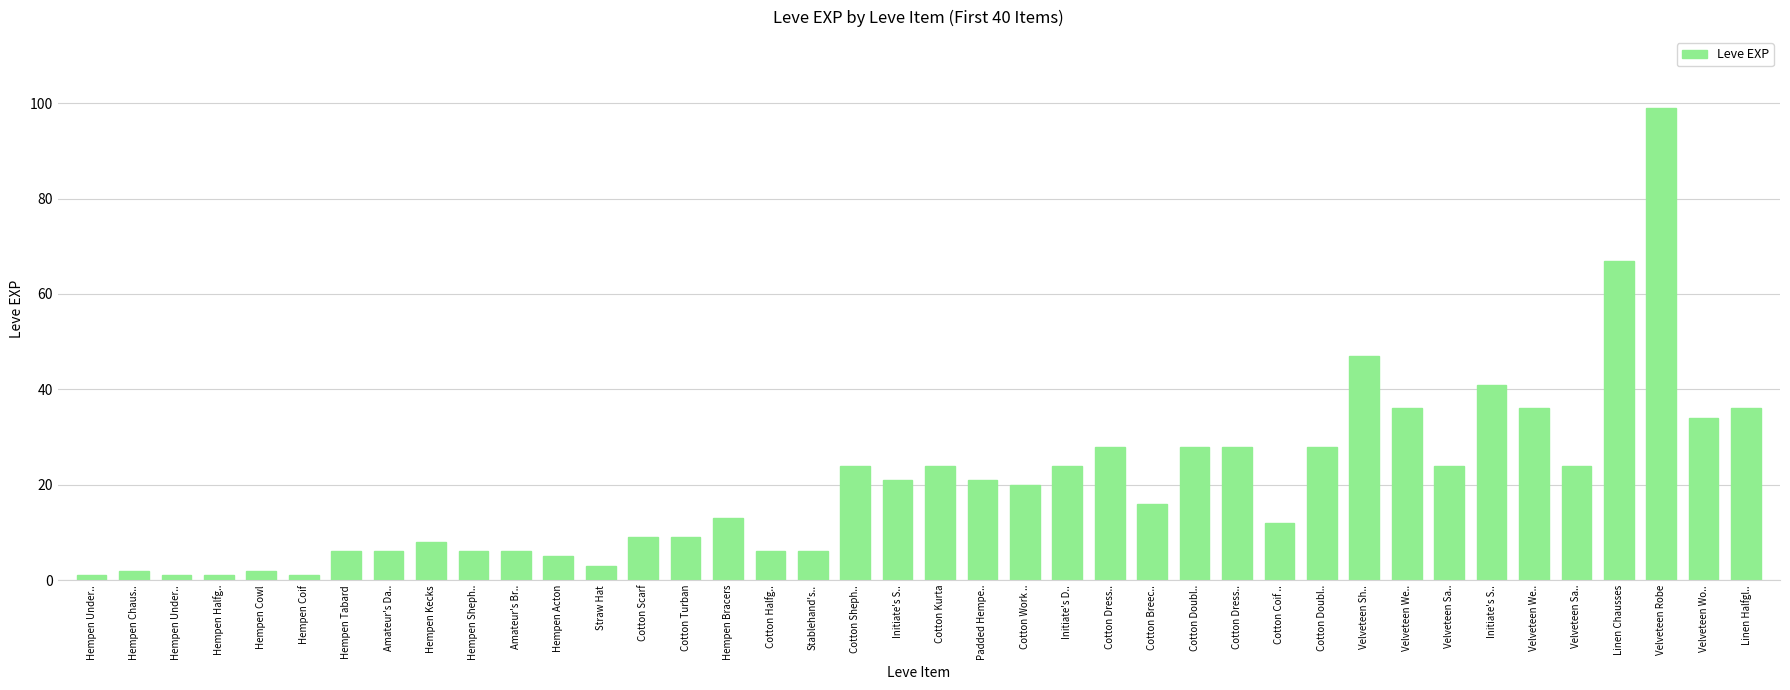

At which label does the data first exceed 20?

Cotton Sheph..